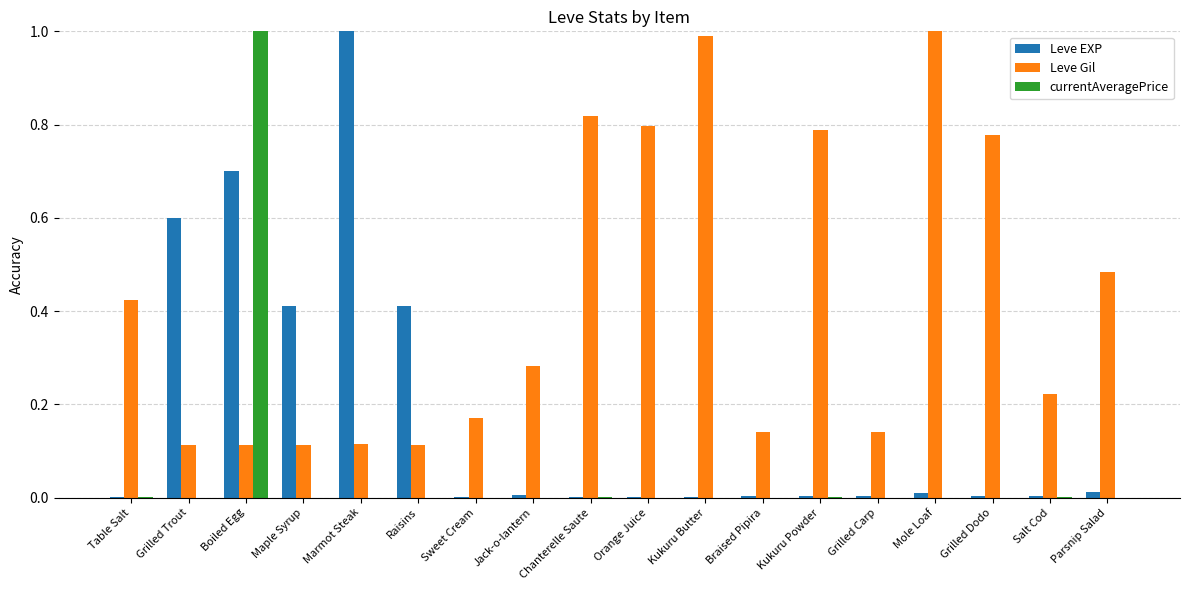

Does the chart contain stacked bars?

No